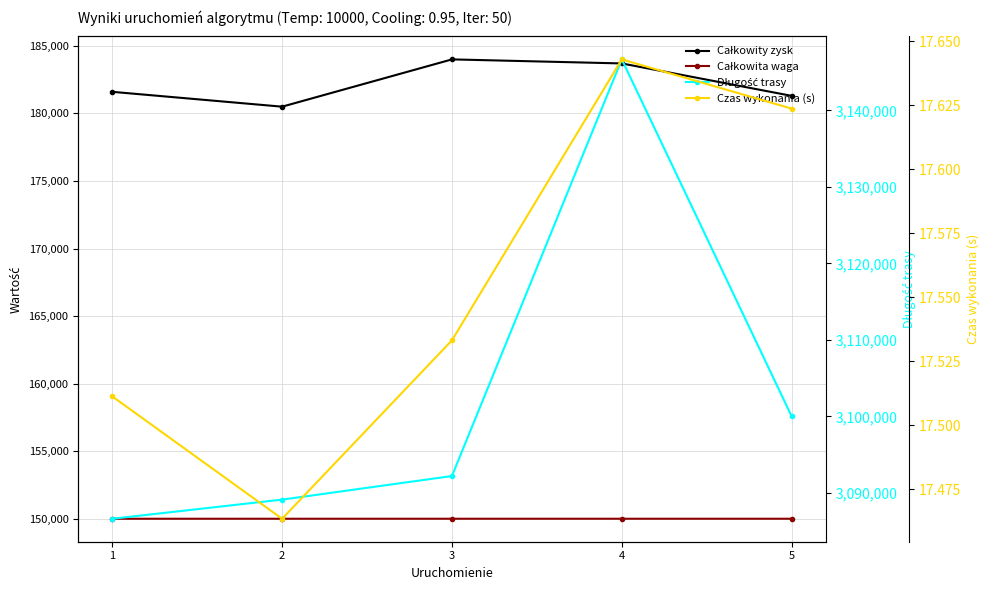

Which category has the highest value in the Całkowity zysk series?

3